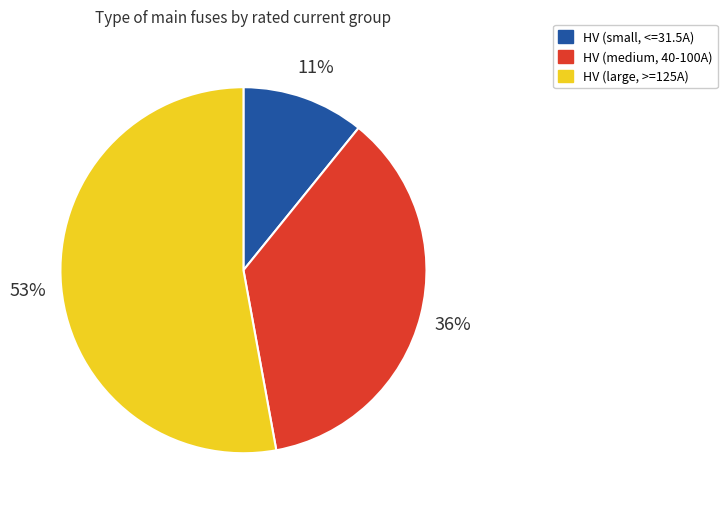

The HV (large, >=125A) slice represents 43% of the pie. True or false?

False